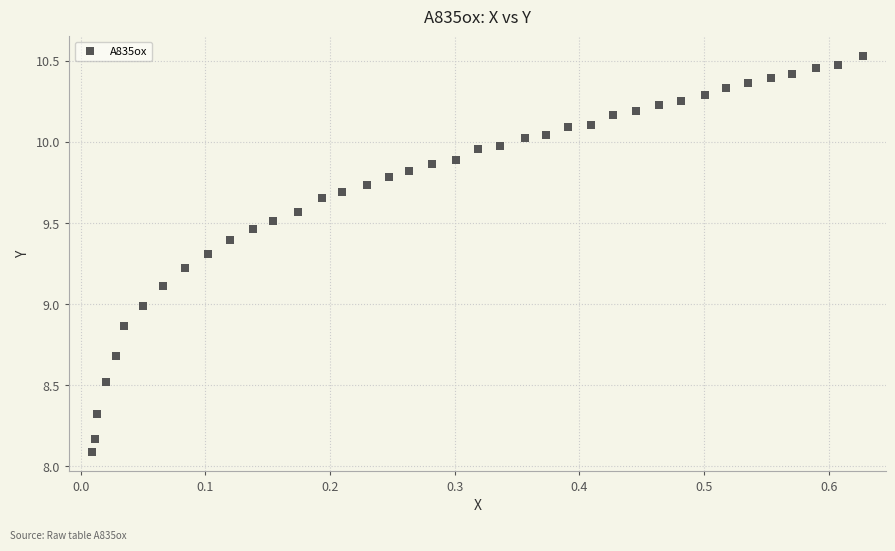

What is the range of Y values (max minus min)?

2.4